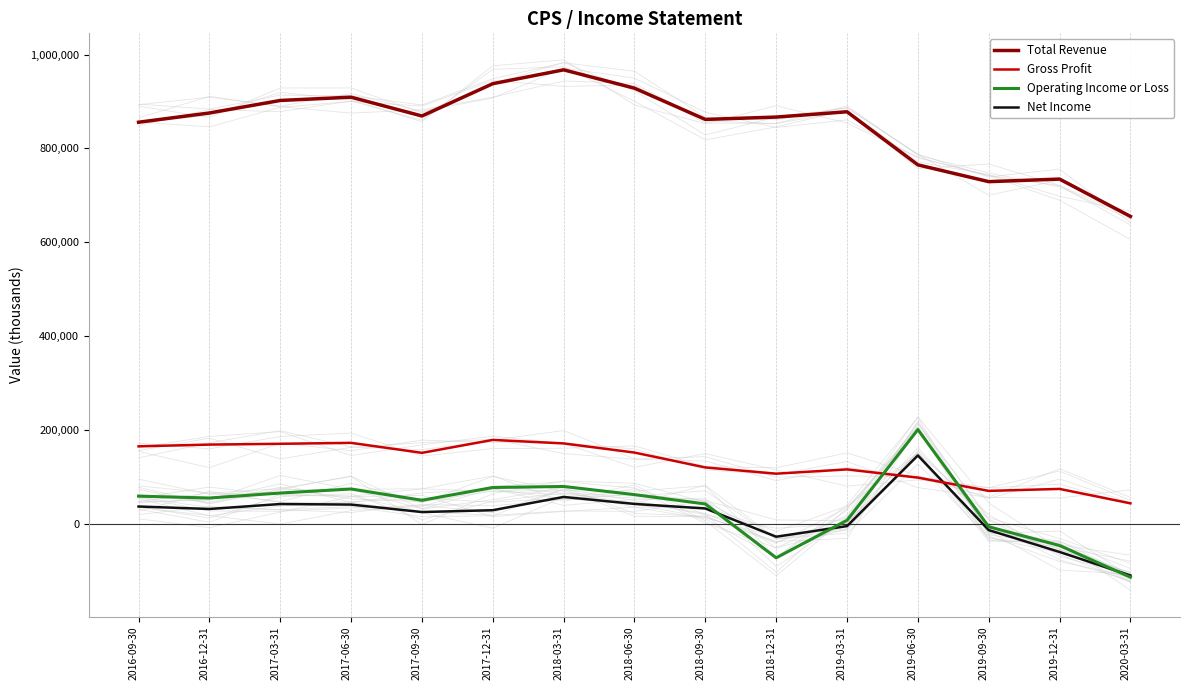

What is the difference between the maximum and minimum values in the Operating Income or Loss series?

314700